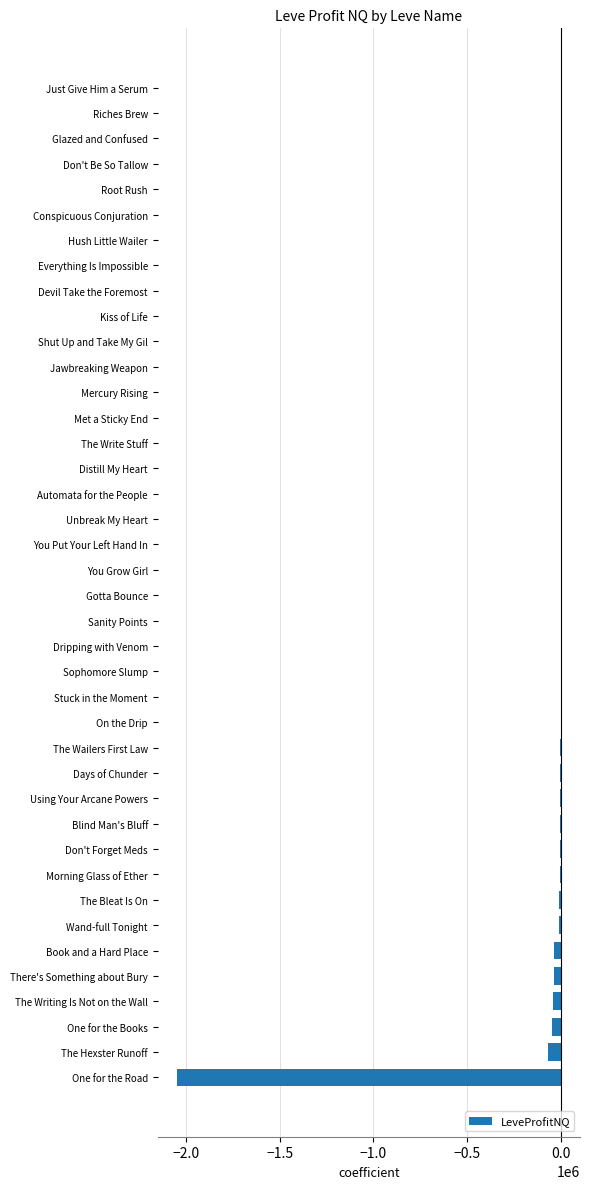

What is the sum of all values?

-2313554.7